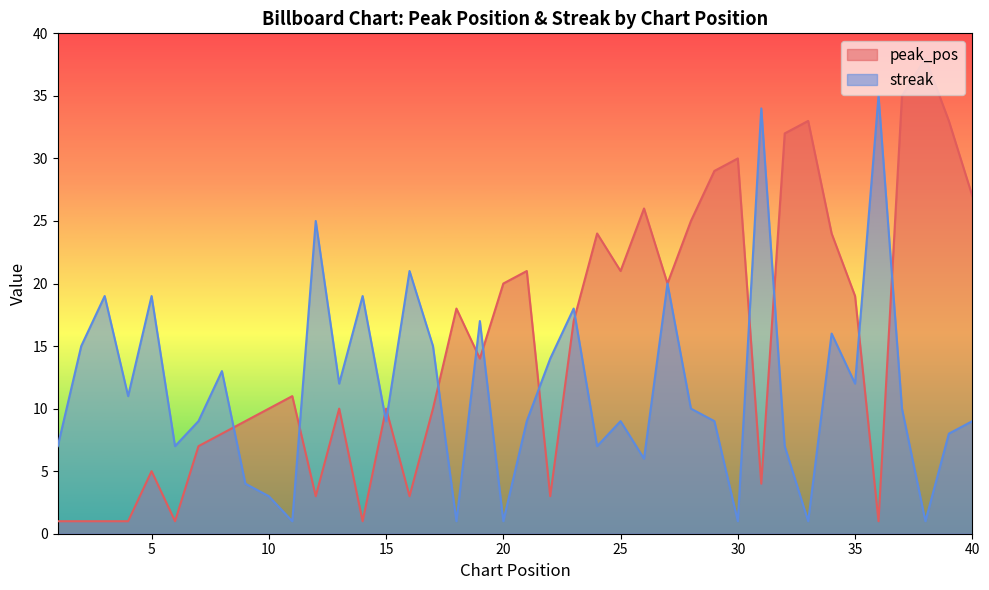

Which label corresponds to the smallest value in the chart?

1